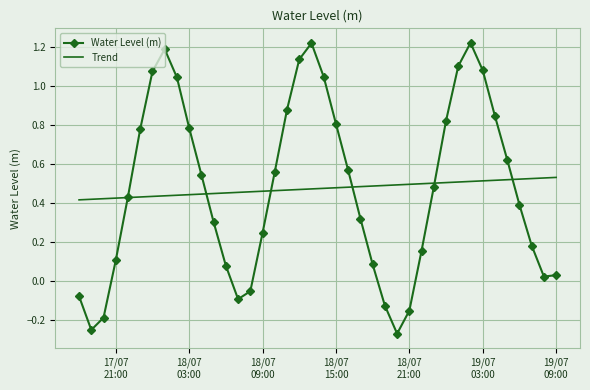

What are all the series names shown in the legend?

Water Level (m), Trend